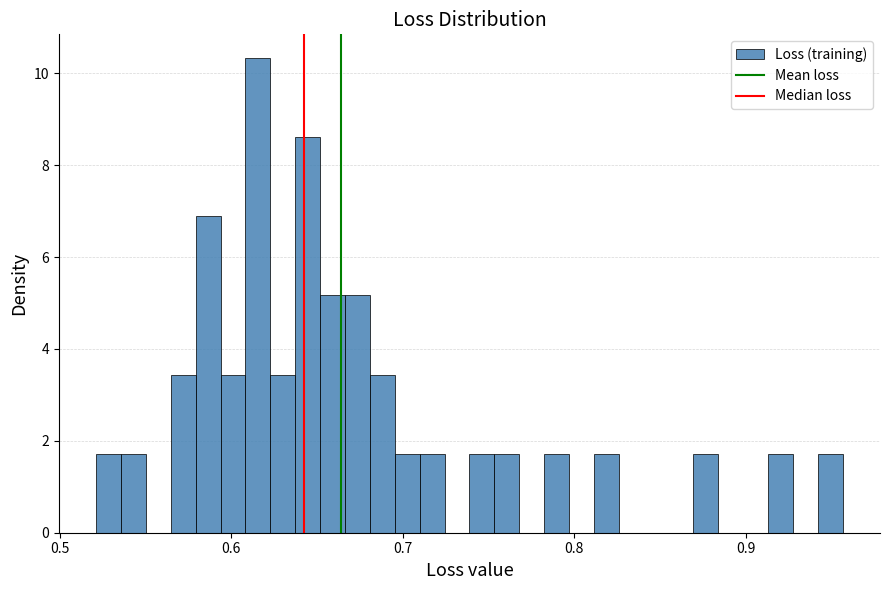

Read against the x-axis, roughly where is the centre of the tallest bar?

0.62